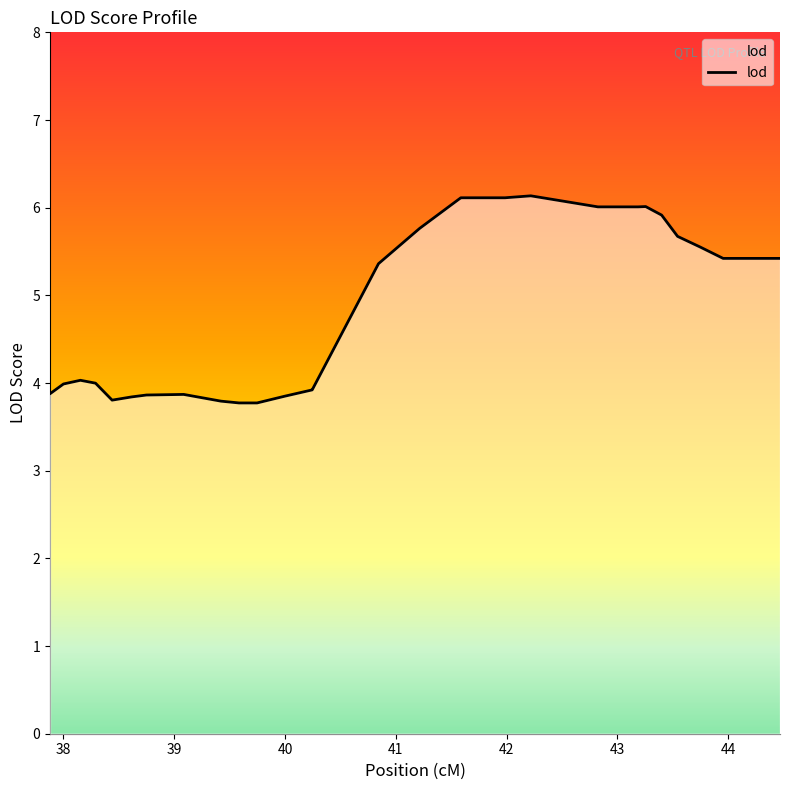

What is the sum of all values?

196.7